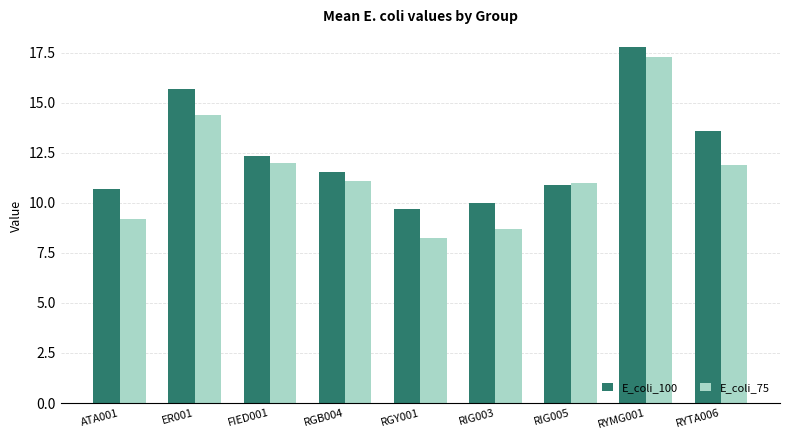

What position from the left is RIG003?

6